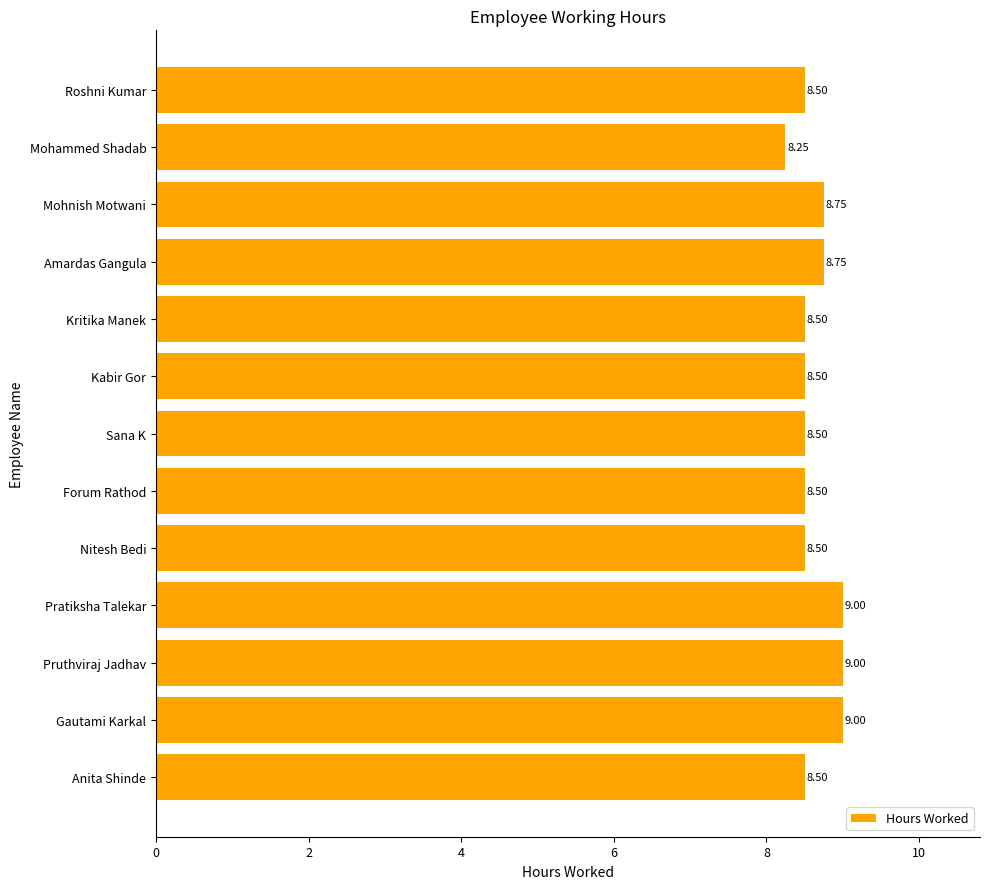

How many series are shown in this chart?

1